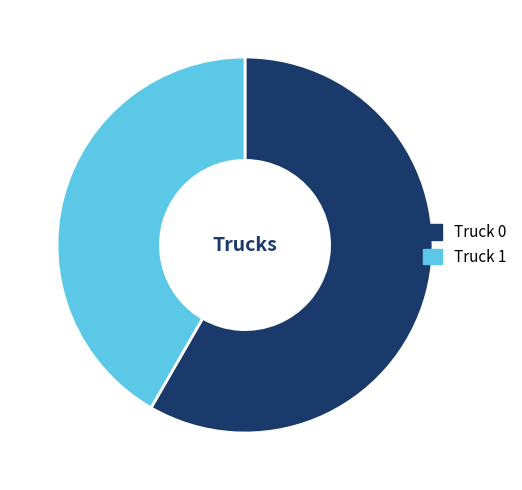

Do Truck 1 and Truck 0 together represent more than half of the pie?

Yes